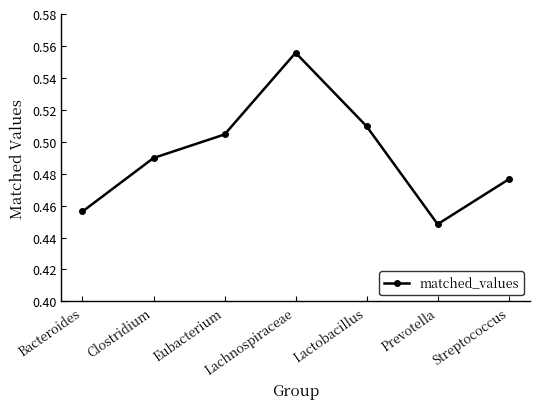

How many lines are shown in the chart?

1